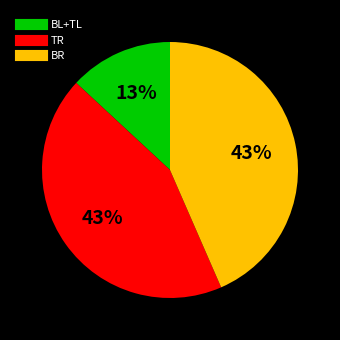

To the nearest percent, what is the average slice percentage?

33%